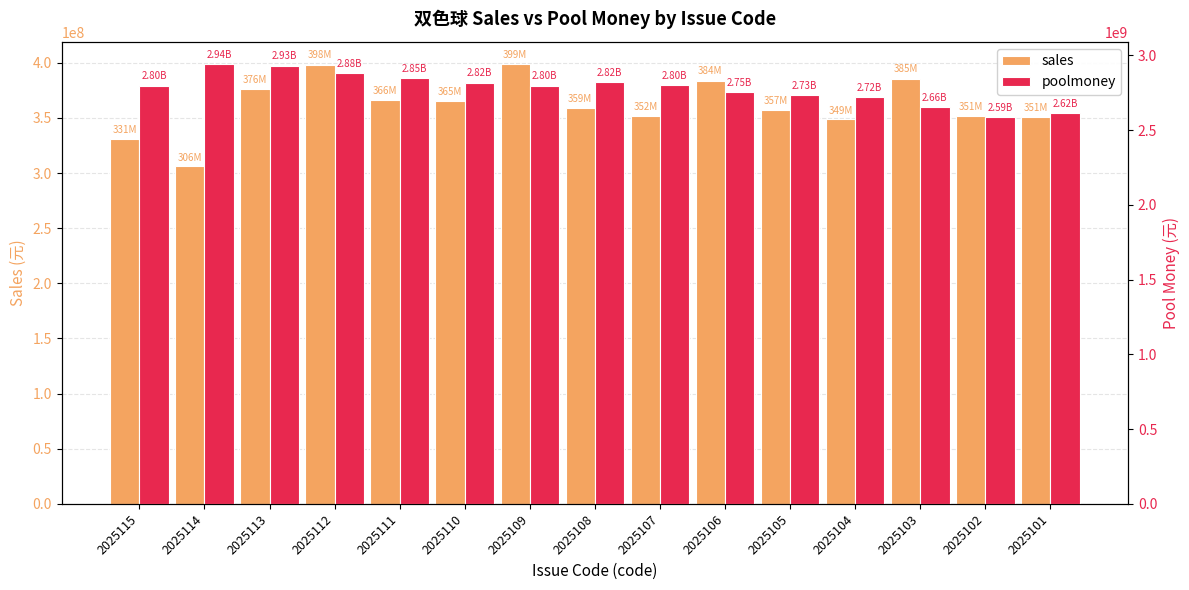

Which series changed the most between 2025109 and 2025108?

sales